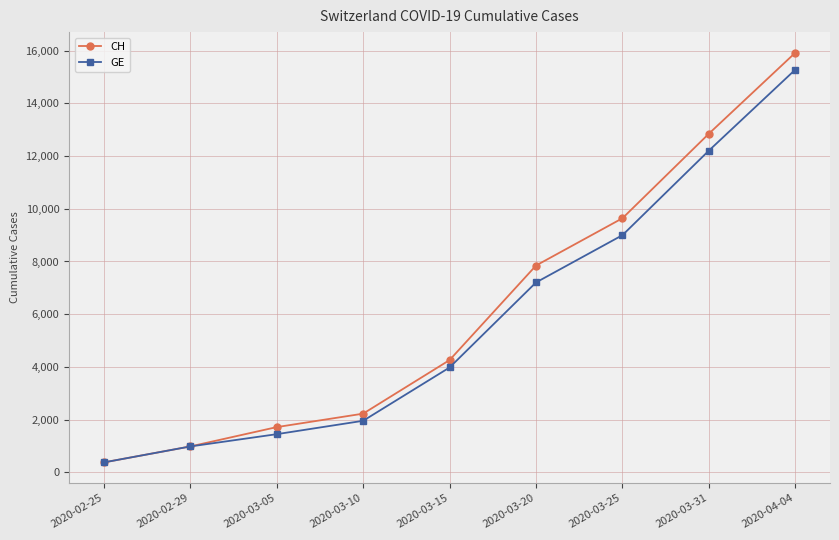

What is the maximum value for CH?

15926